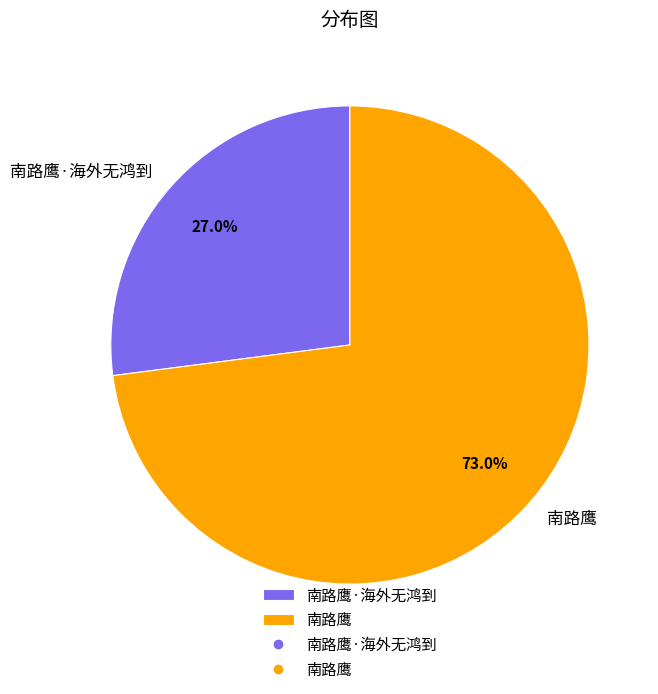

Rank the categories by value from lowest to highest.

南路鹰·海外无鸿到, 南路鹰